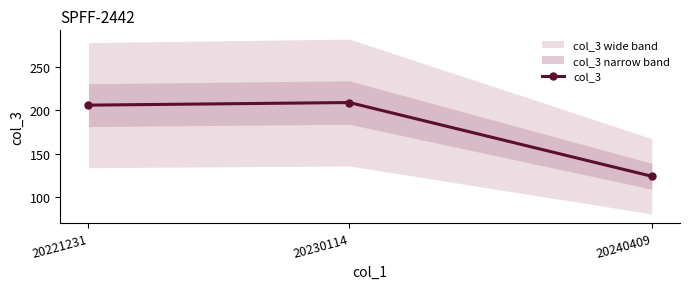

What is the difference between the second highest and minimum values?

82